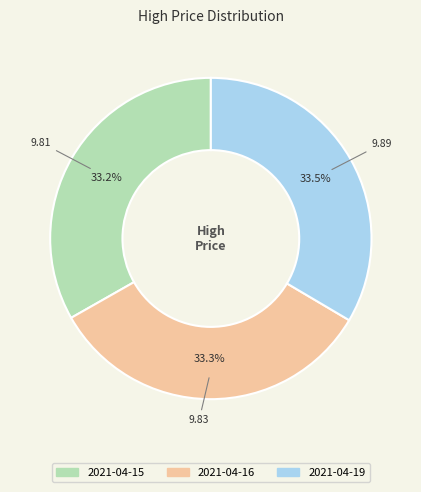

How many slices are in this pie chart?

3